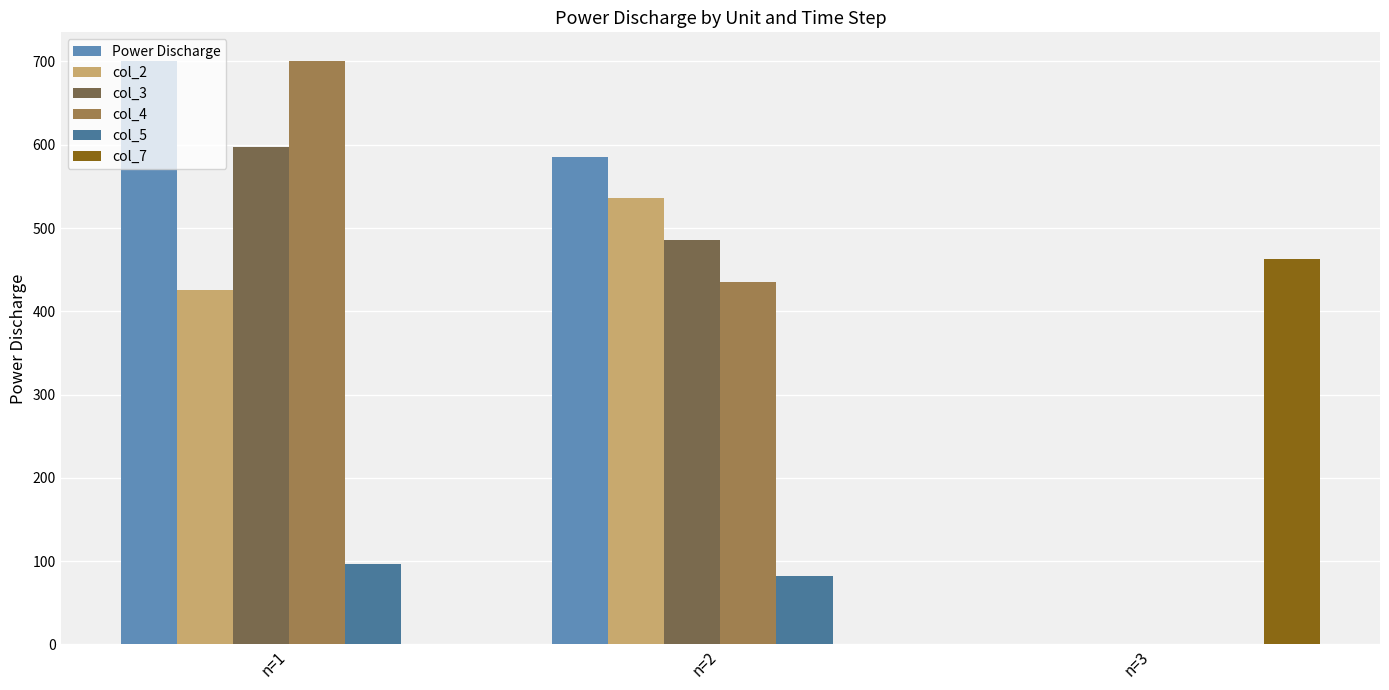

Where is col_3 nearest to the value 298?

n=2